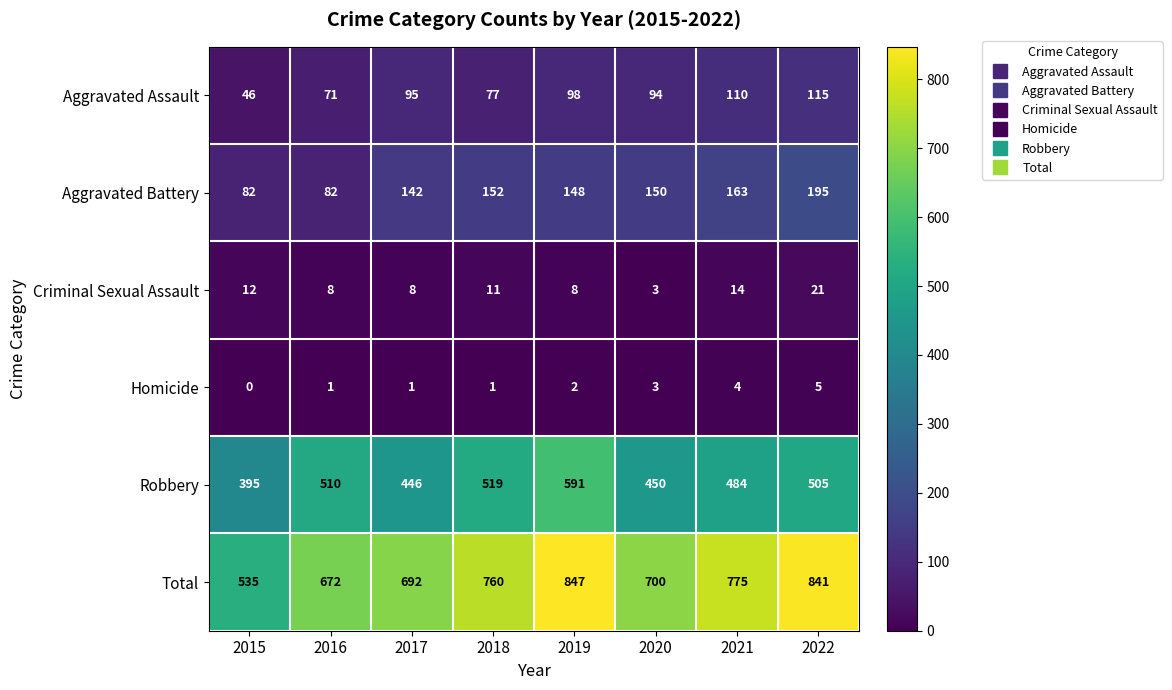

What is the total value across all series at 2021?

1550